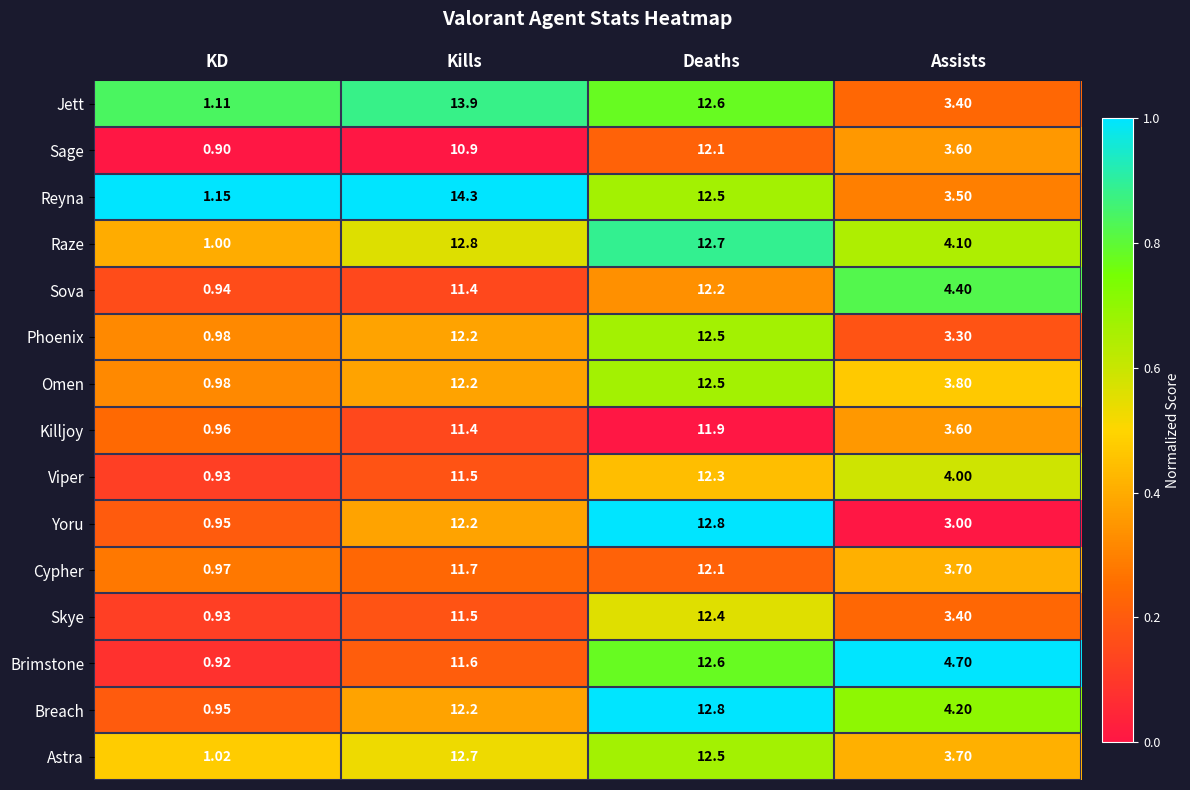

How many categories are shown in the chart?

4